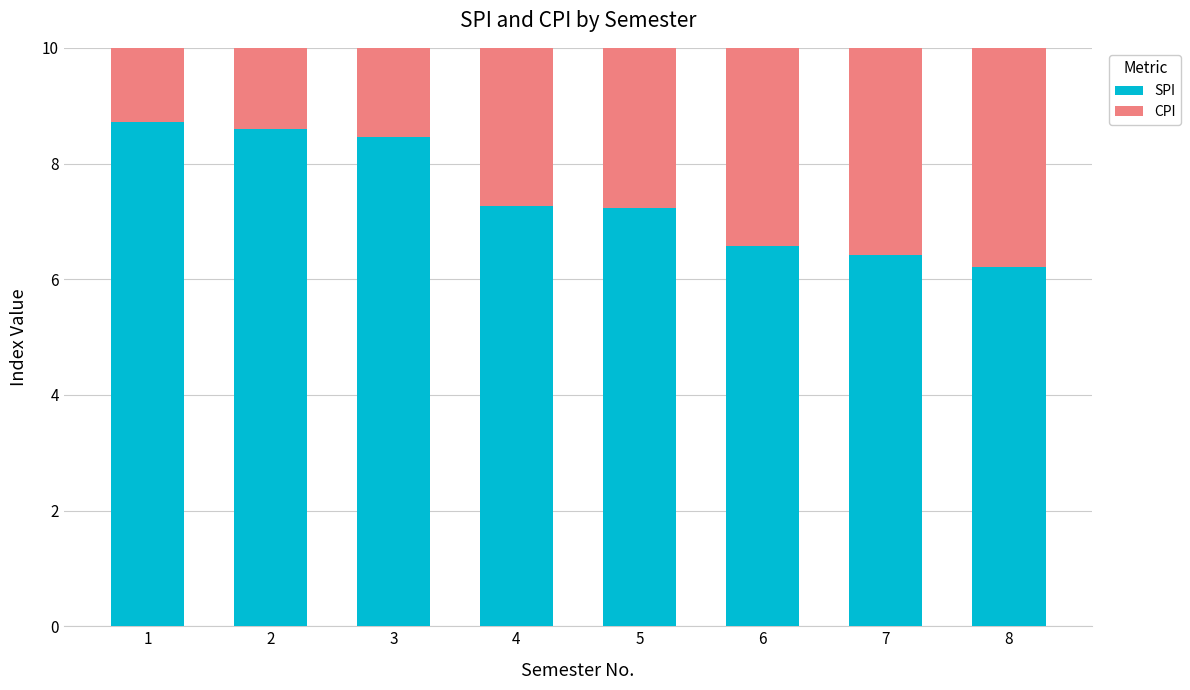

Which category has the lowest value across all series?

8